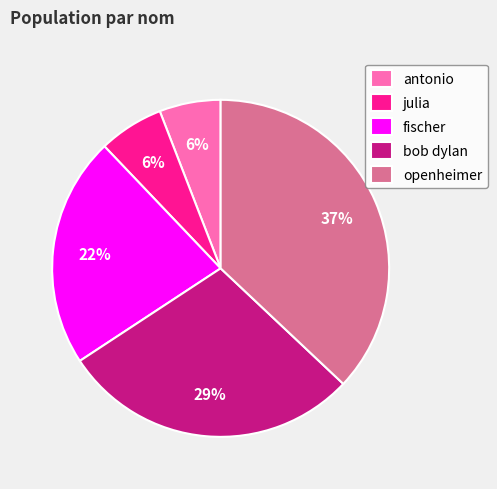

The fischer slice represents 22% of the pie. True or false?

True